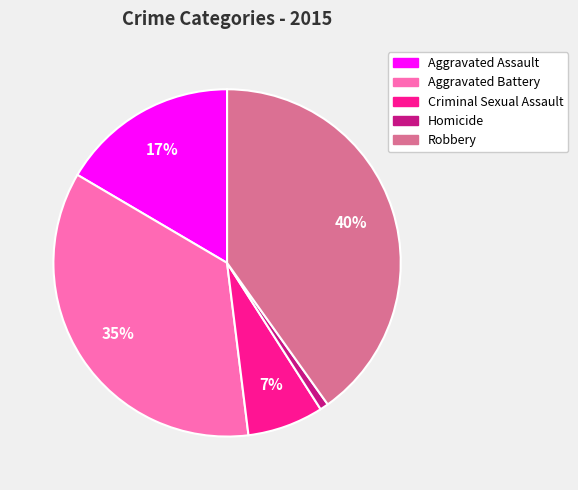

Between Aggravated Assault and Criminal Sexual Assault, which is larger?

Aggravated Assault